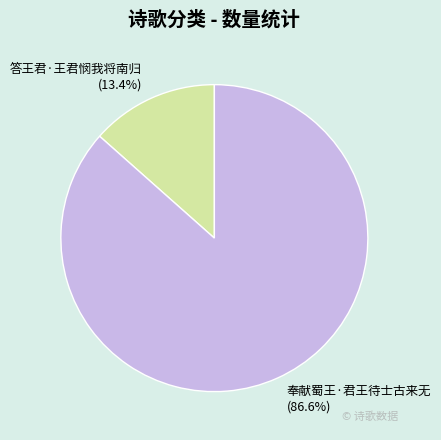

What is the largest slice in the pie chart?

奉献蜀王·君王待士古来无